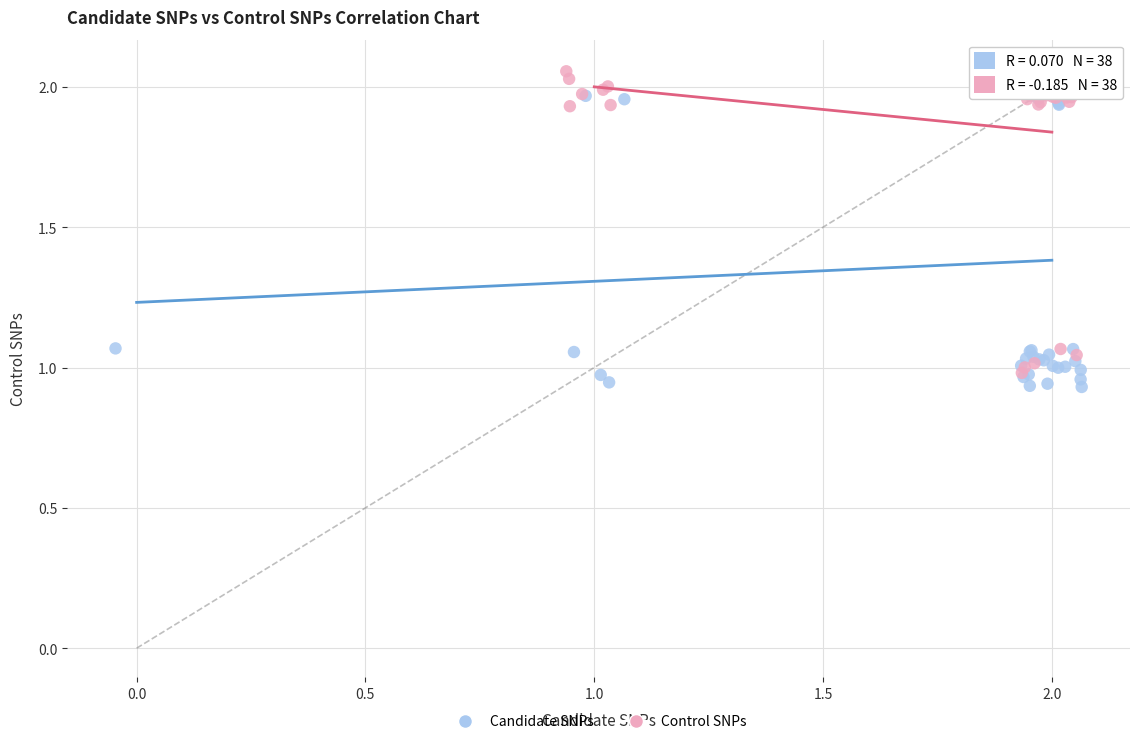

What are all the series names shown in the legend?

Candidate SNPs, Control SNPs